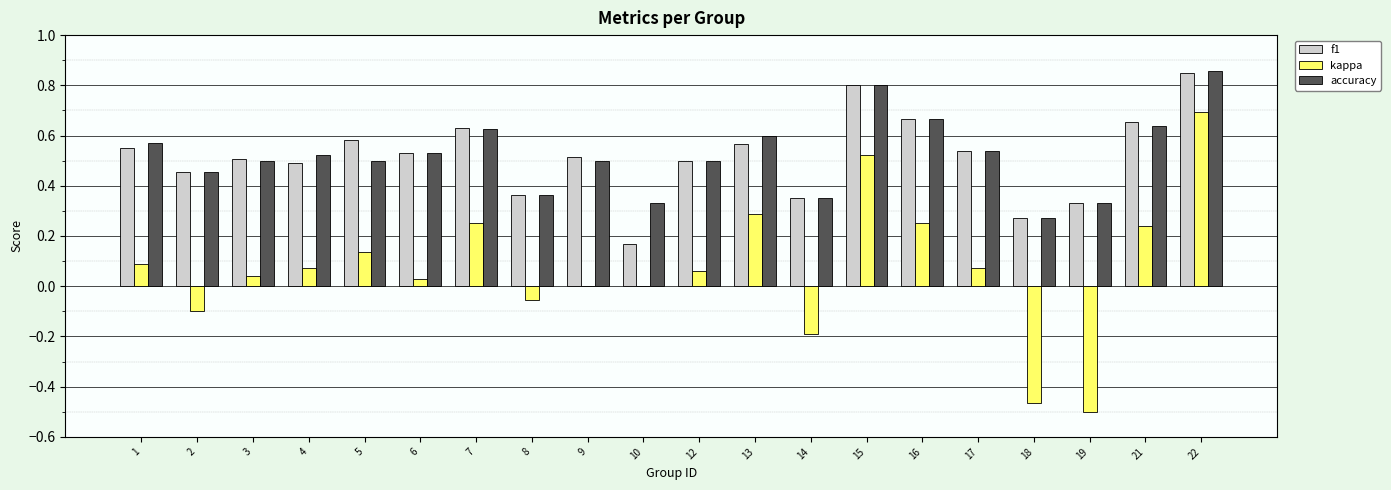

True or false: kappa has a value of 0.0 at 10.

True